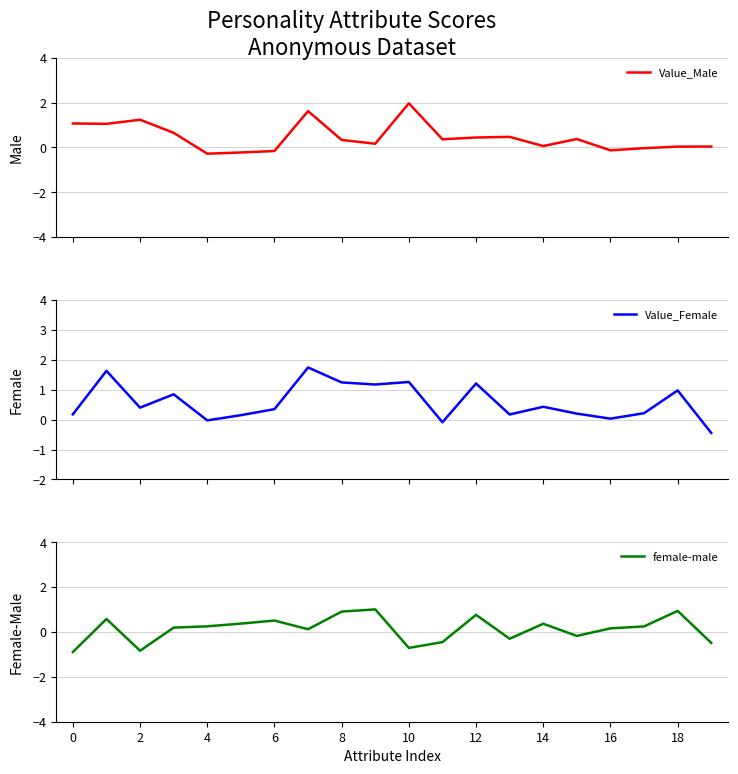

Rank the series by their average value, from highest to lowest.

Value_Female, Value_Male, female-male